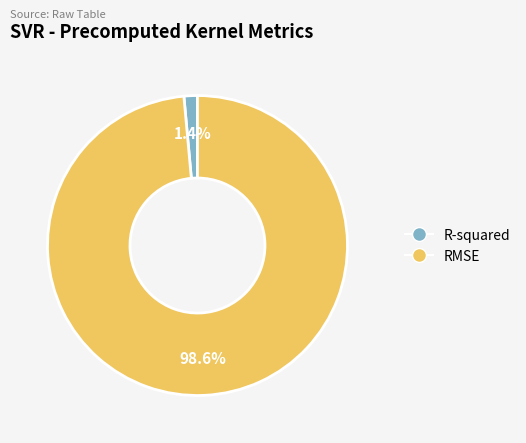

True or false: RMSE accounts for 84% of the total.

False